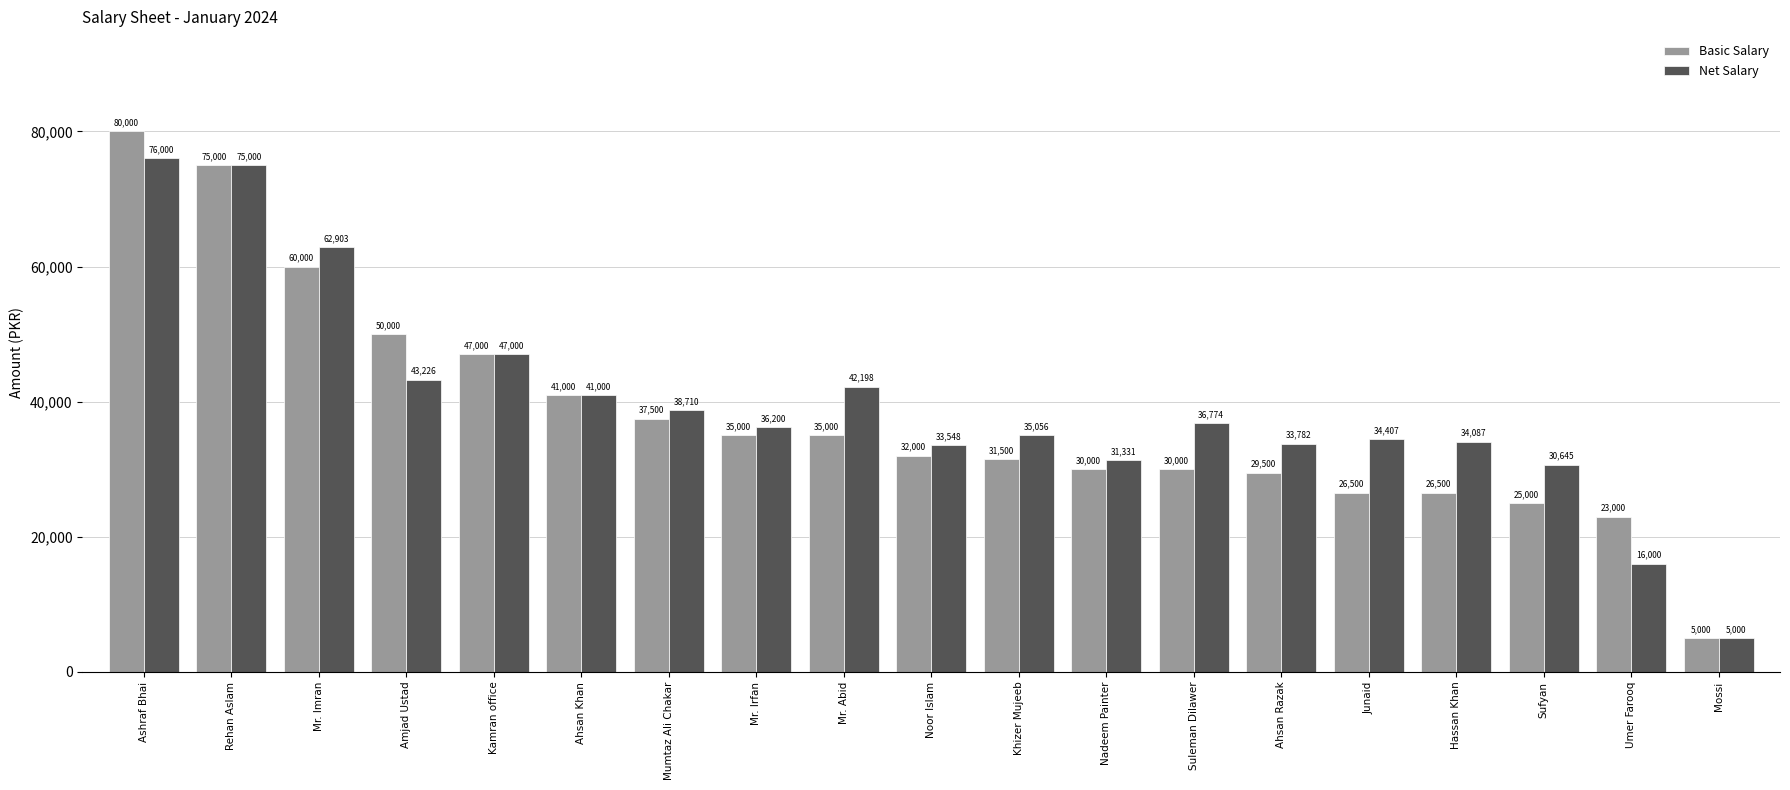

Which series has the largest total across all categories?

Net Salary